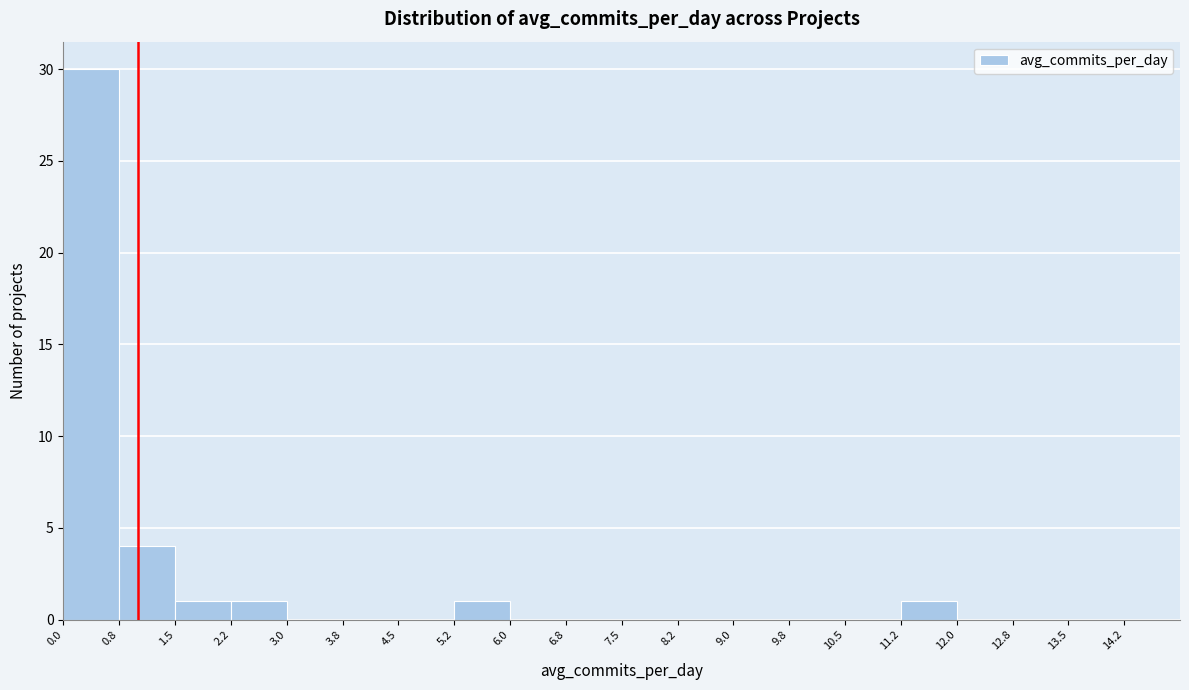

What is the height of the bar covering 1.50 to 2.25 on the x-axis? Neither the bar edges nor the heights are printed on the chart, so give them approximately, as read against the axes.

1